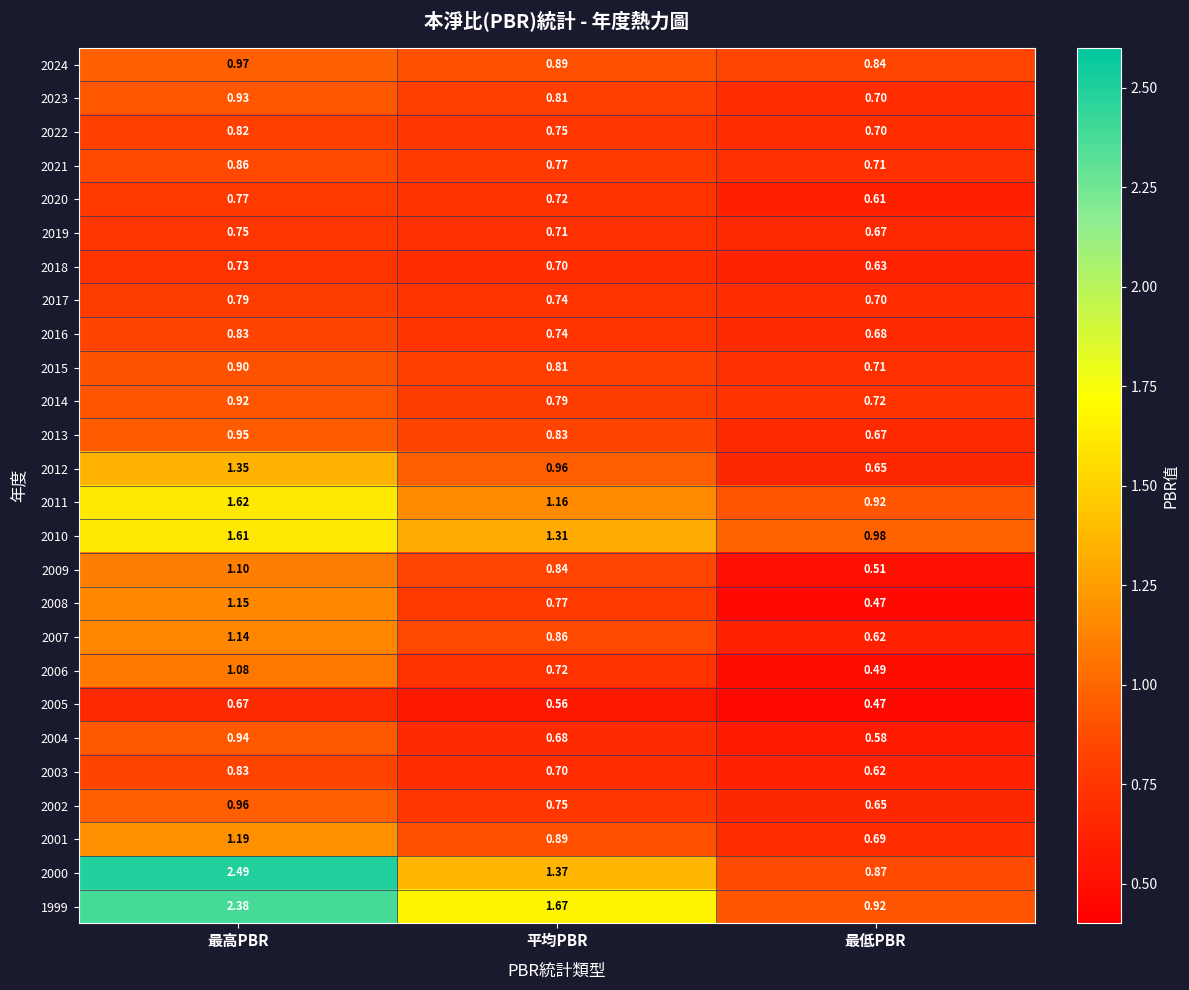

At which category does the chart reach its peak across all series?

最高PBR